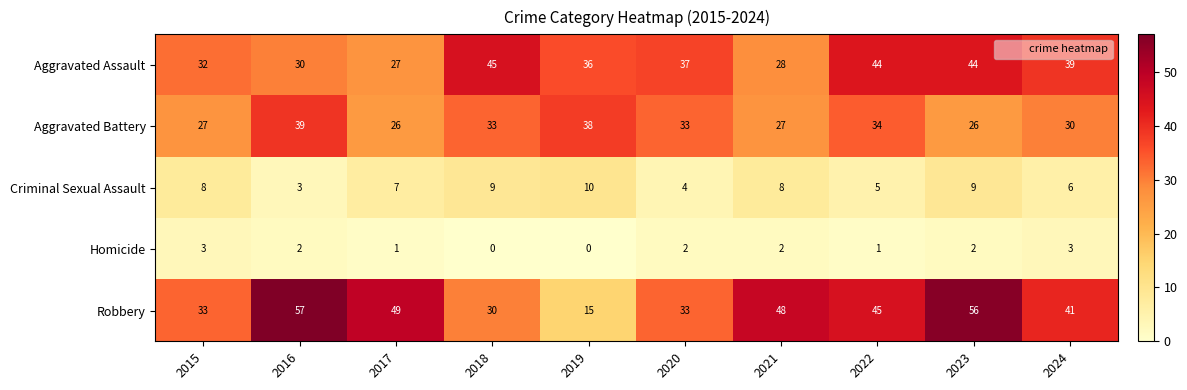

At which label does Criminal Sexual Assault reach its minimum?

2016